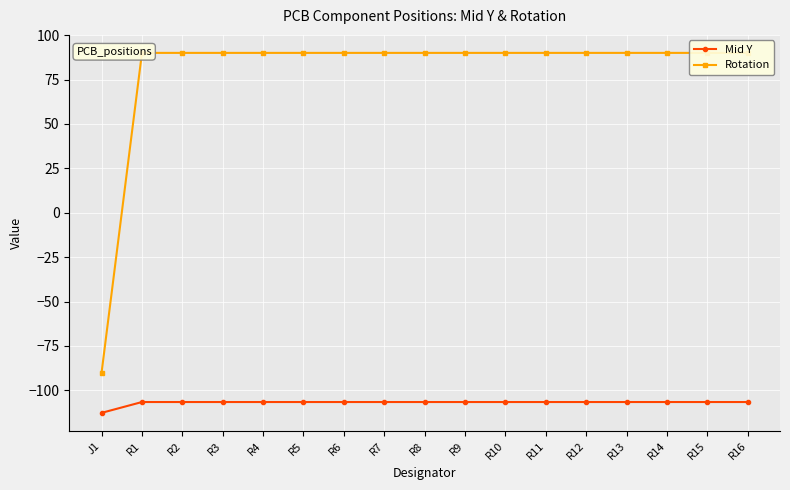

True or false: Rotation and Mid Y intersect in this chart.

False